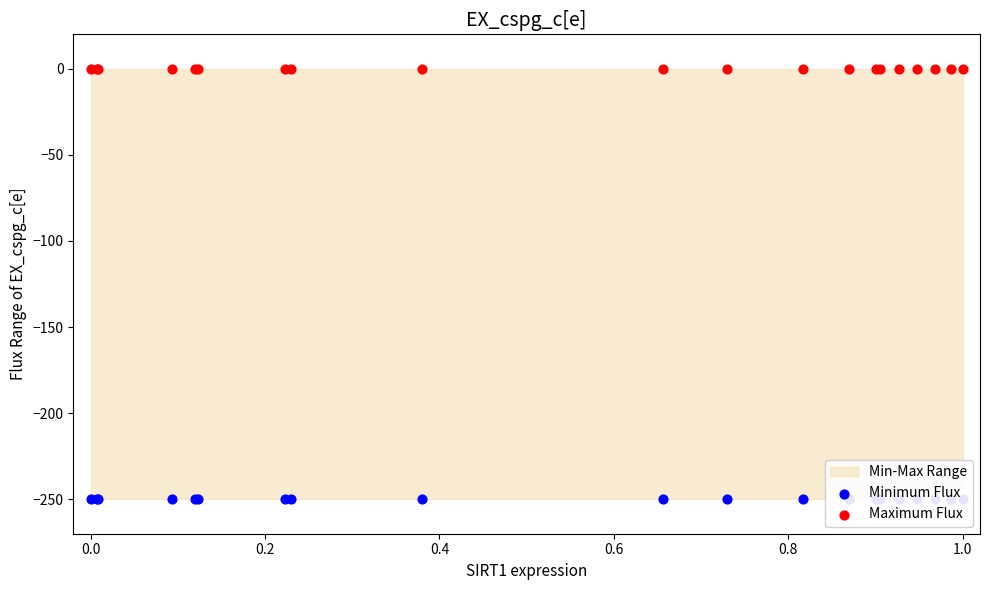

Which series contains the lowest Y value?

Minimum Flux